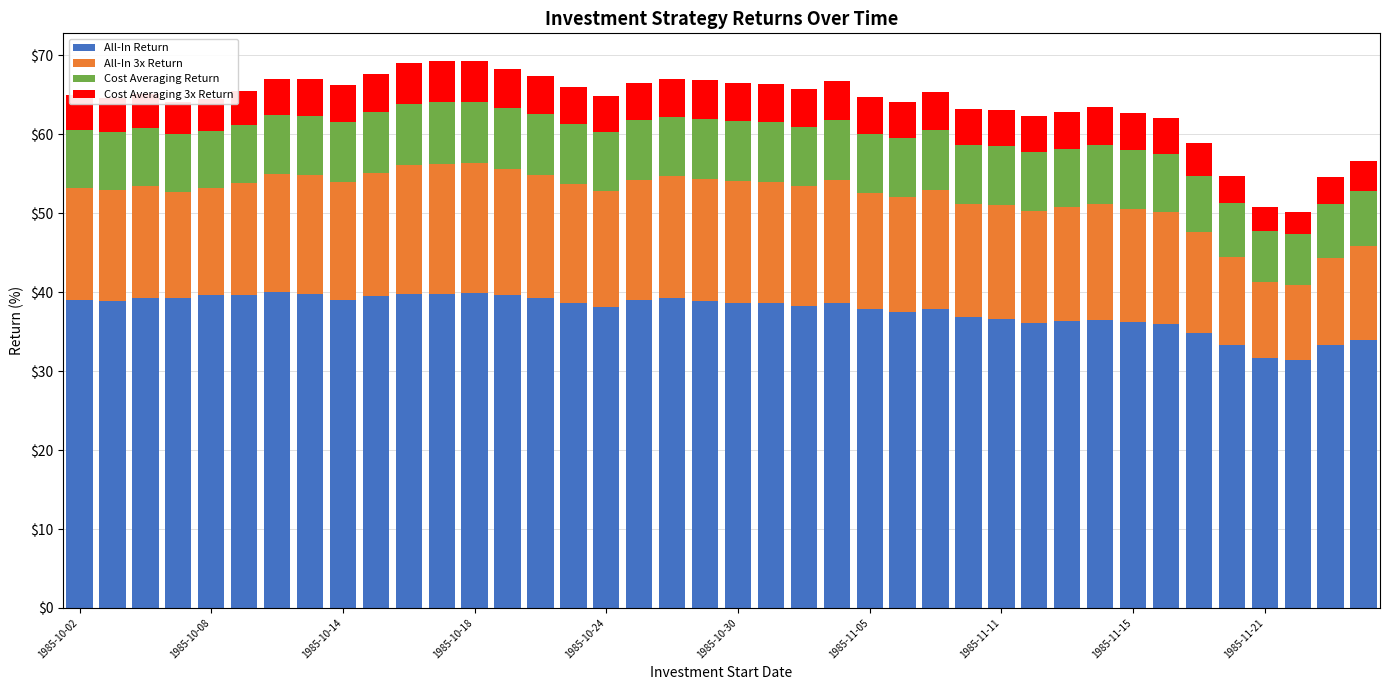

Does the chart contain any negative values?

No